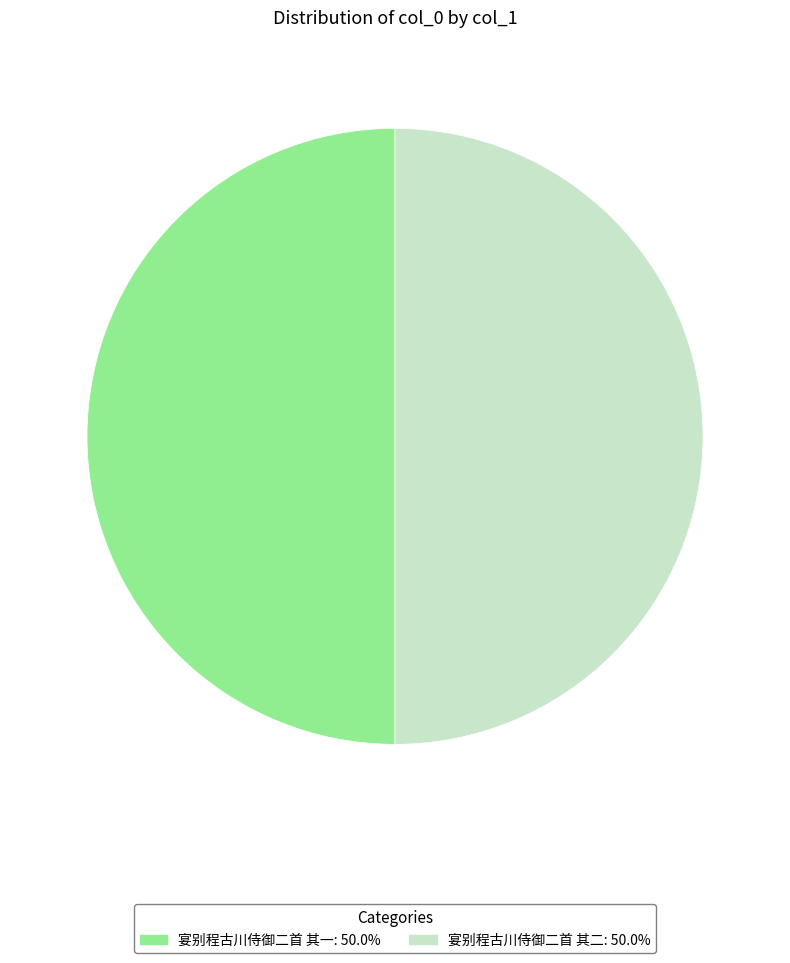

Do 宴别程古川侍御二首 其一: 50.0% and 宴别程古川侍御二首 其二: 50.0% together represent more than half of the pie?

Yes